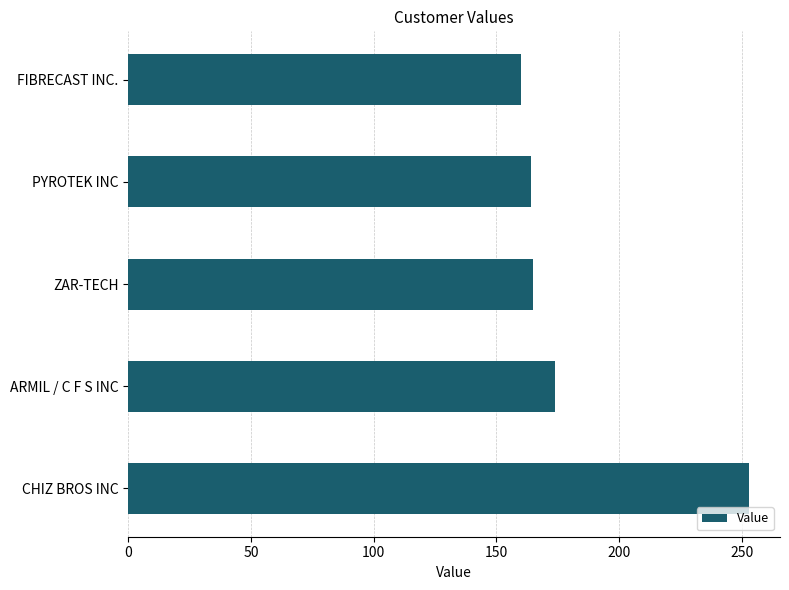

How many bars are there in total?

5